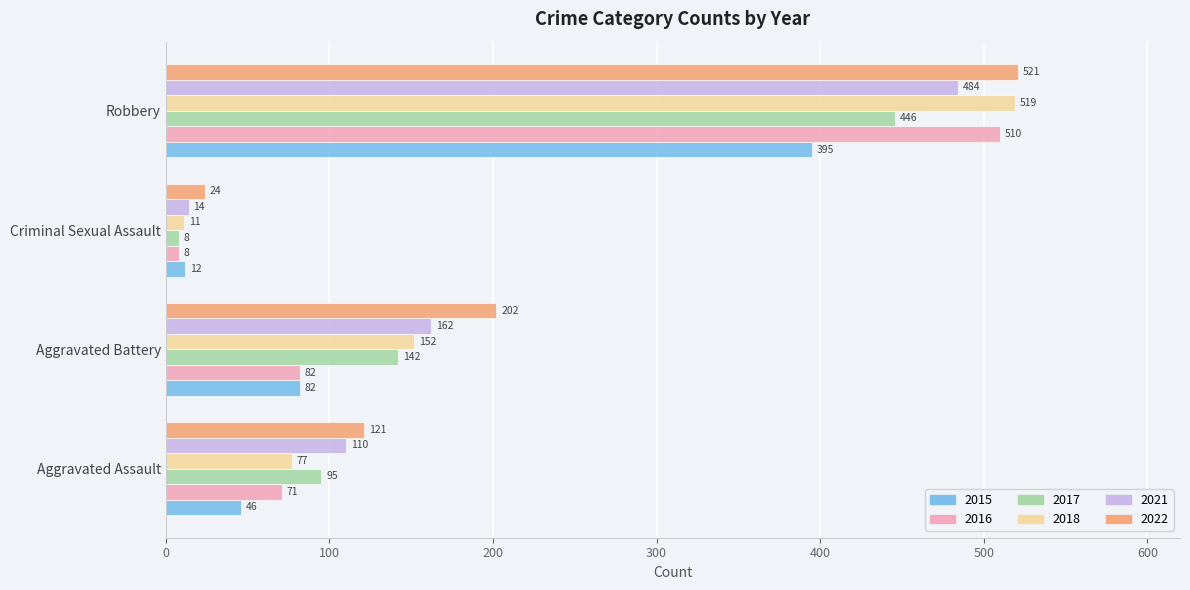

What is the difference between the maximum and minimum values in the 2021 series?

470